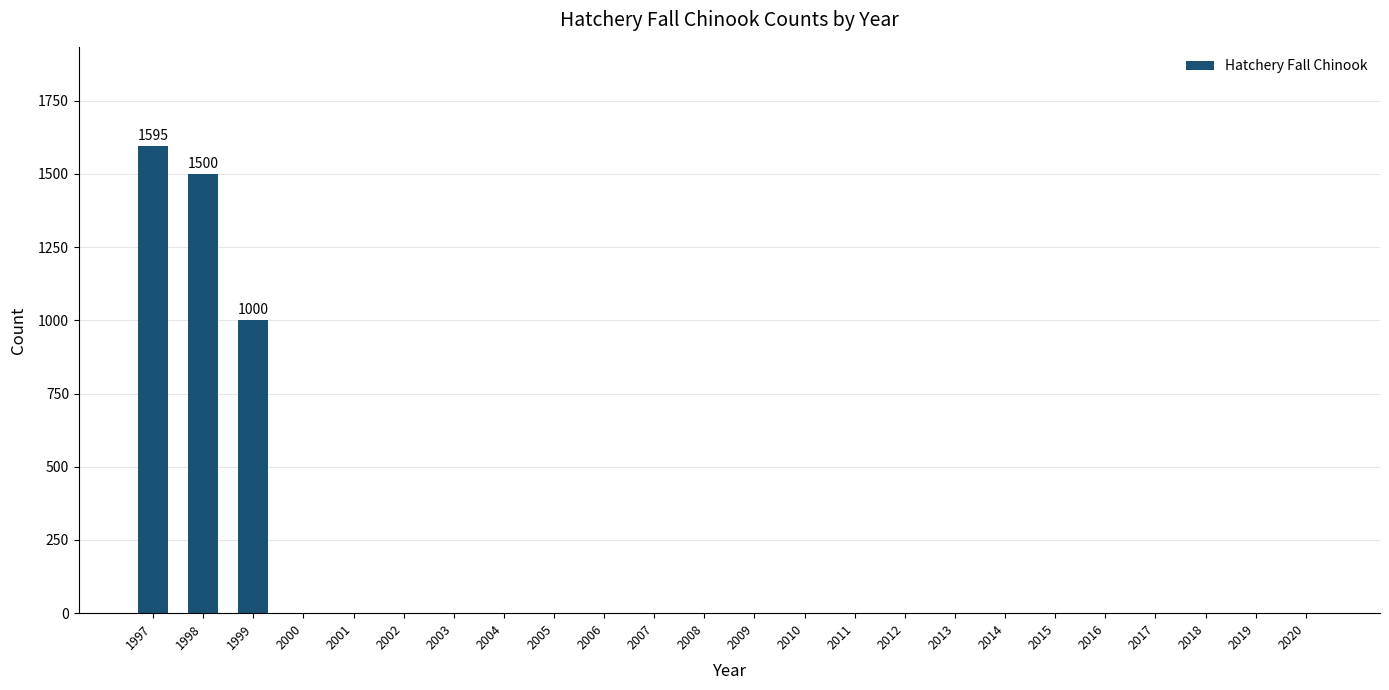

How many values exceed 0?

3